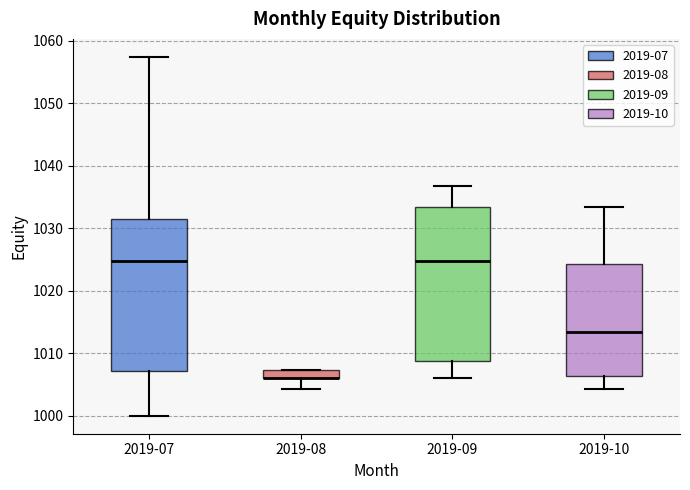

Where does the lower whisker of the box for 2019-07 end on the y-axis? The values are not printed on the chart, so give them approximately, as read against the axis.

1000